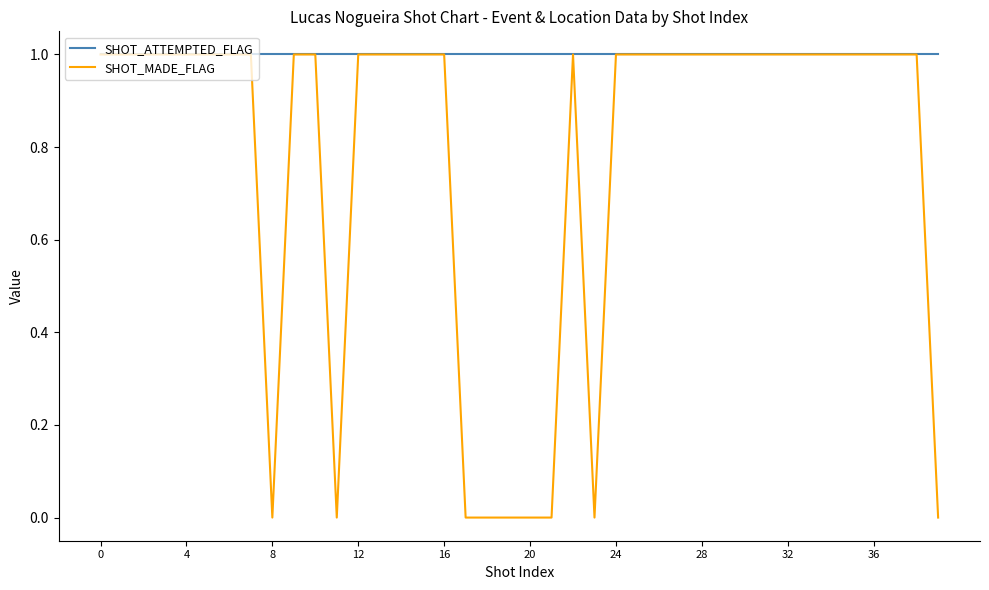

Which series has the largest total across all categories?

SHOT_ATTEMPTED_FLAG